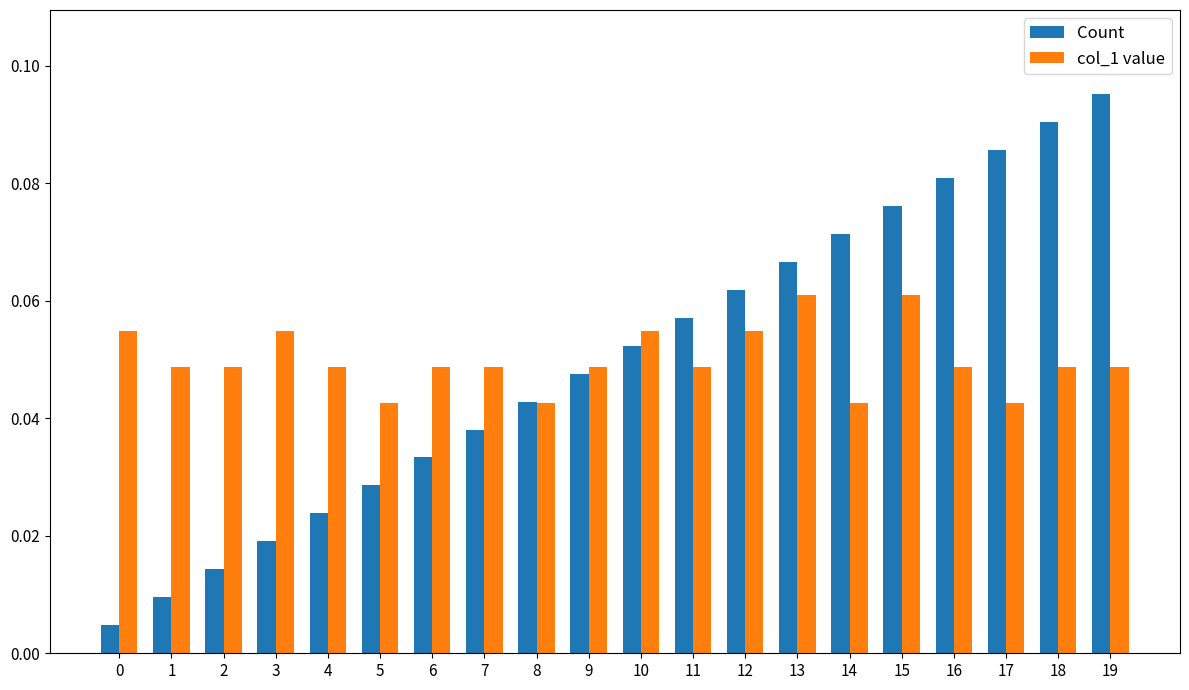

At how many categories does at least one series exceed 0?

20